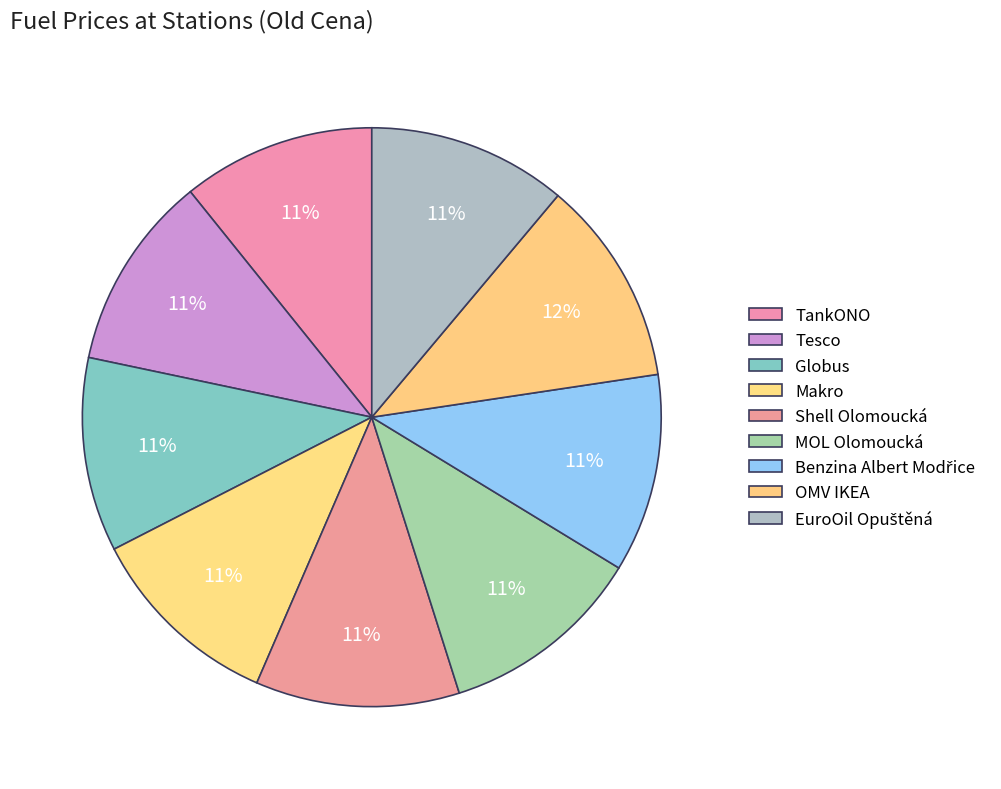

Count the number of slices in the pie.

9